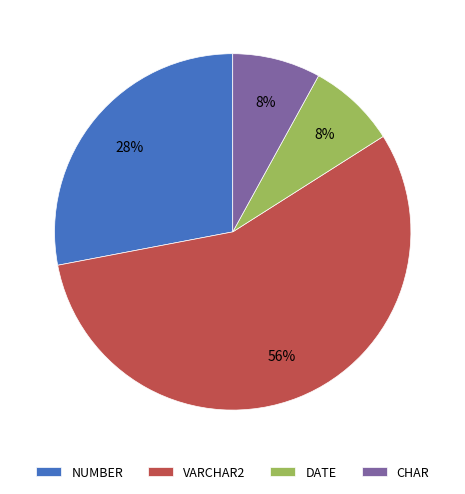

To the nearest percent, what is the average slice percentage?

25%